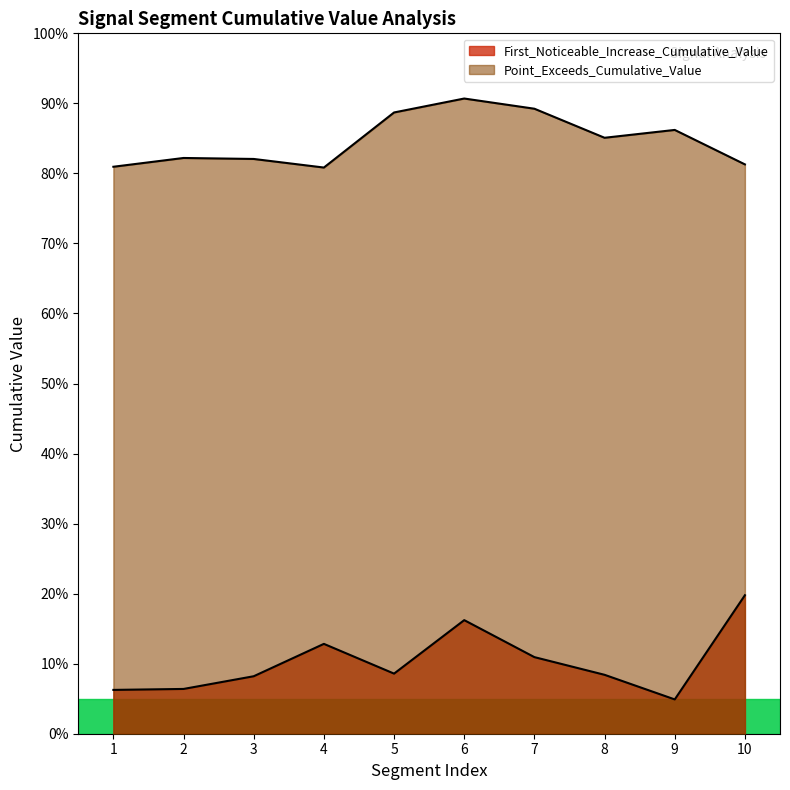

Does the chart display data point markers on the line(s)?

No